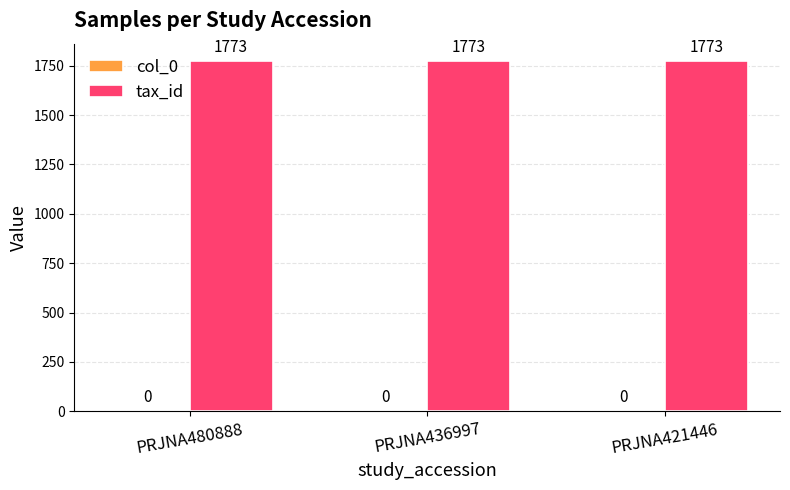

What is the difference between the highest and lowest values at PRJNA421446?

1773